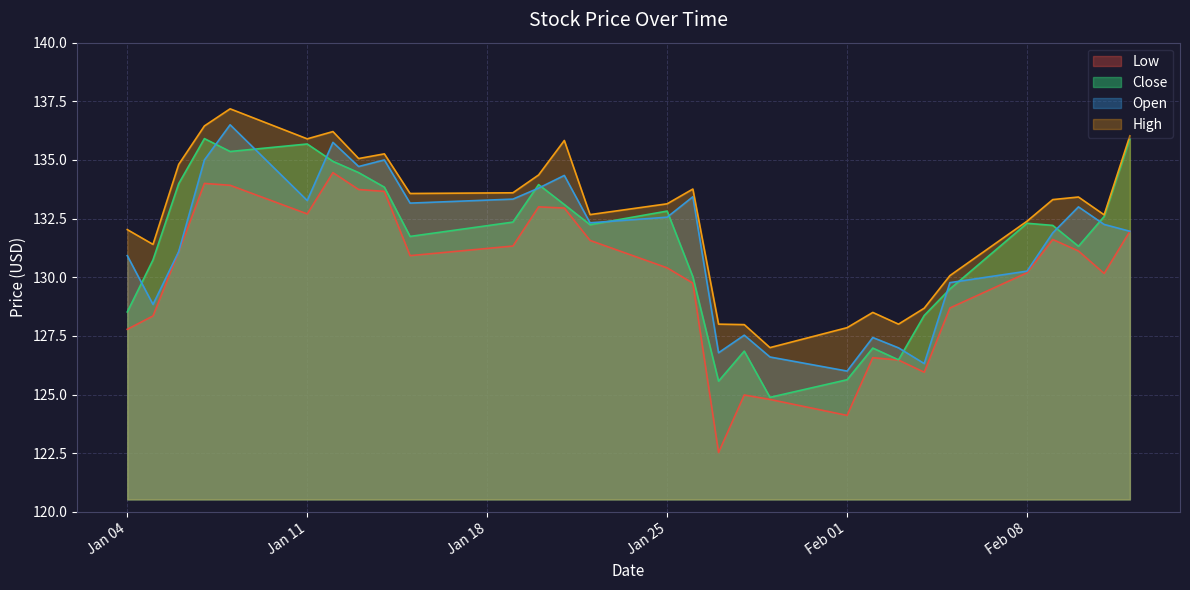

The High series shows 58.0 at Feb 08. True or false?

False